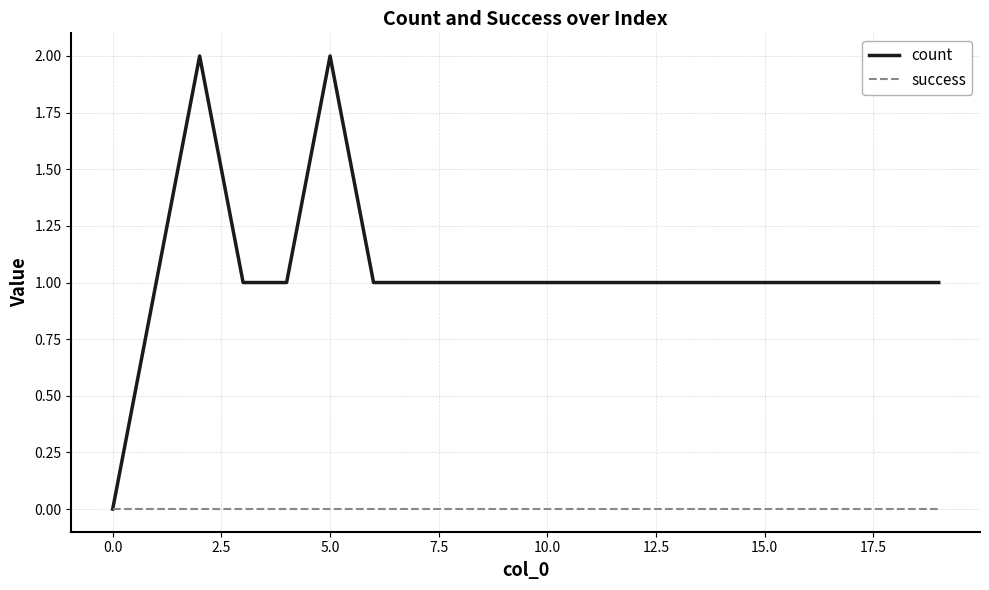

List the series in order of their peak value, highest first.

count, success